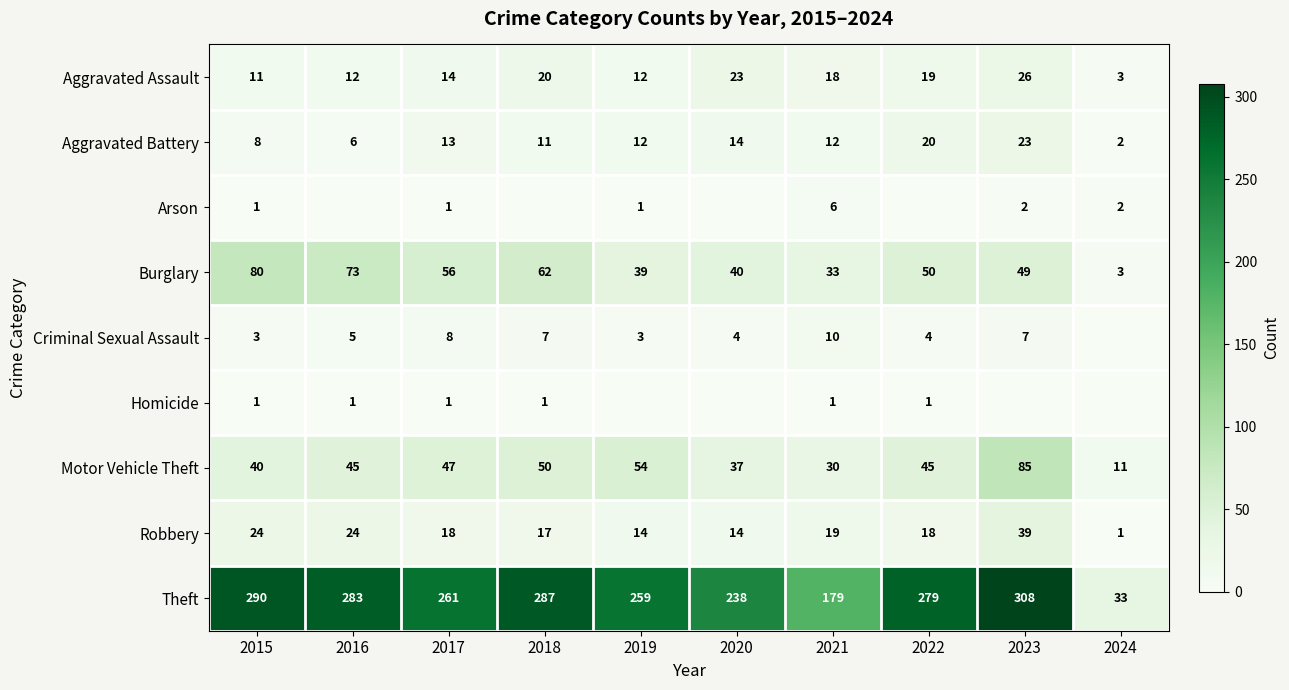

How many distinct data groups are displayed?

9